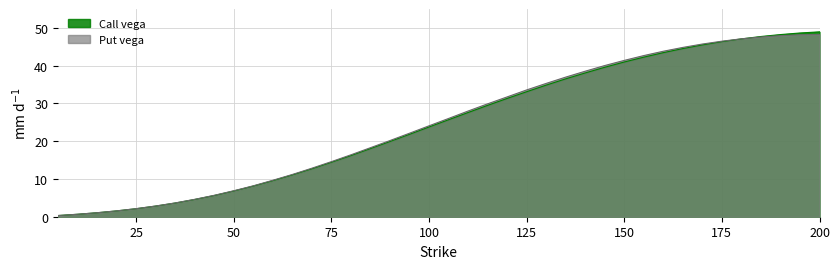

What are all the series names shown in the legend?

Call vega, Put vega